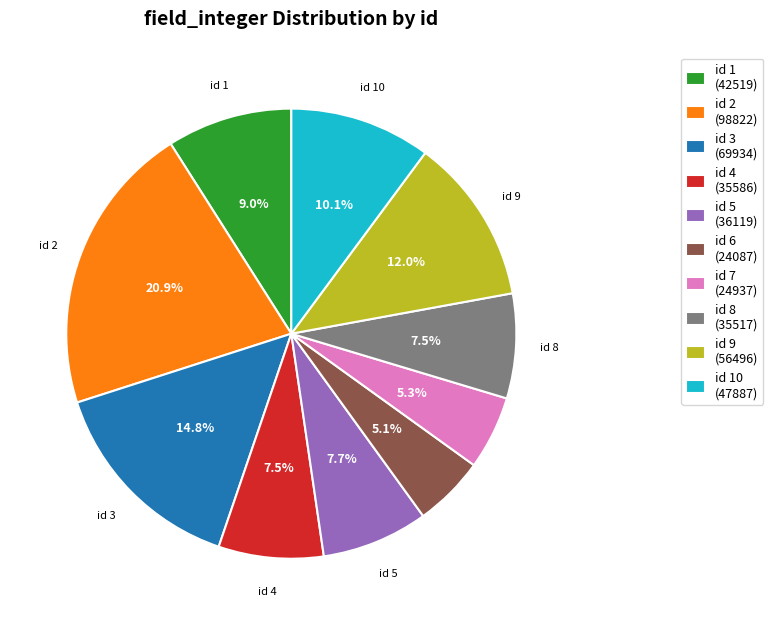

Count the number of slices in the pie.

10